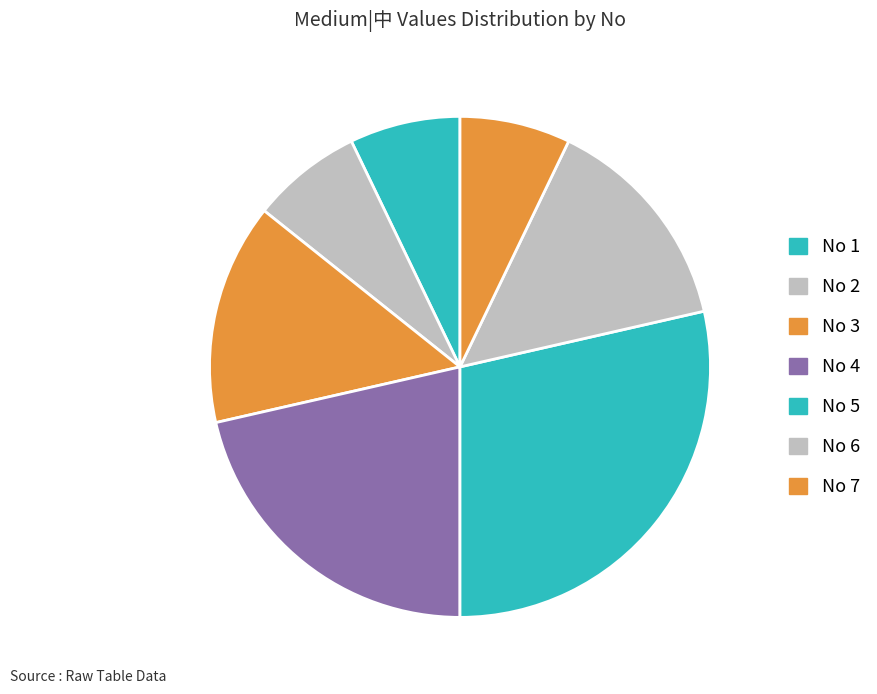

Does any single category account for the majority?

No